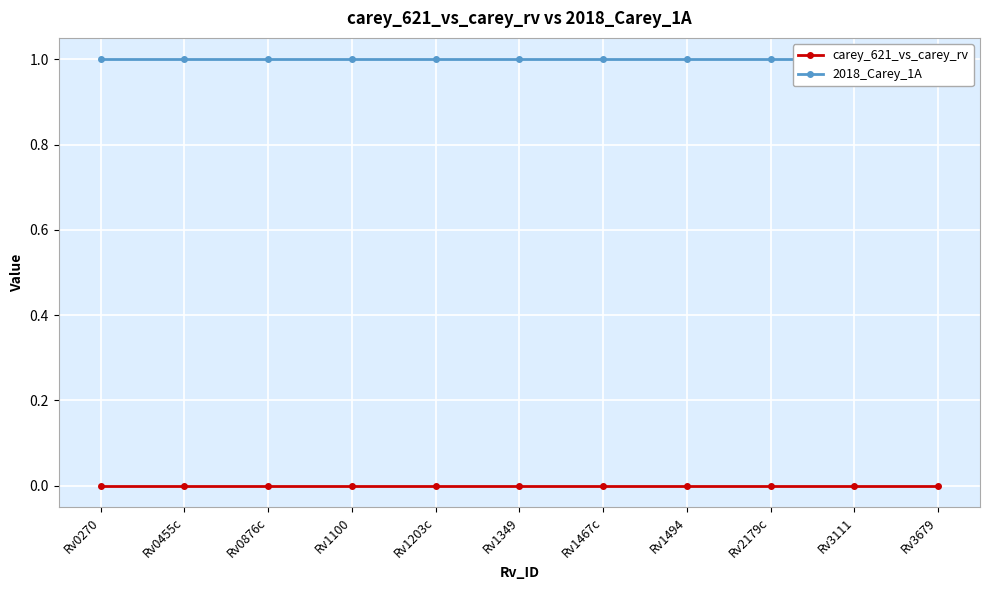

True or false: carey_621_vs_carey_rv and 2018_Carey_1A intersect in this chart.

False